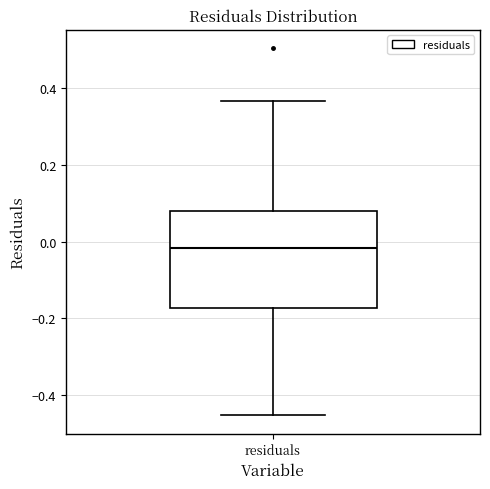

Transcribe this box plot: give where the median line is, the range the box spans, and where the two whiskers end, as read against the y-axis. The values are not printed on the chart, so give them approximately, as read against the axis.

median -0.02, box -0.18 to 0.08, whiskers -0.46 to 0.36